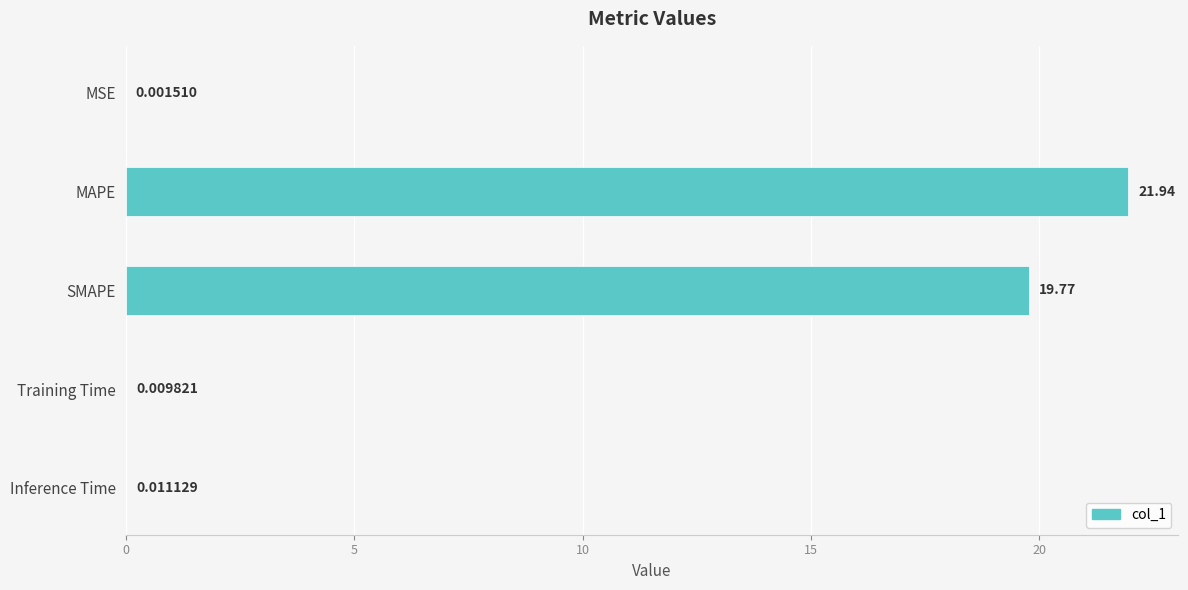

What is the sum of all values?

41.7